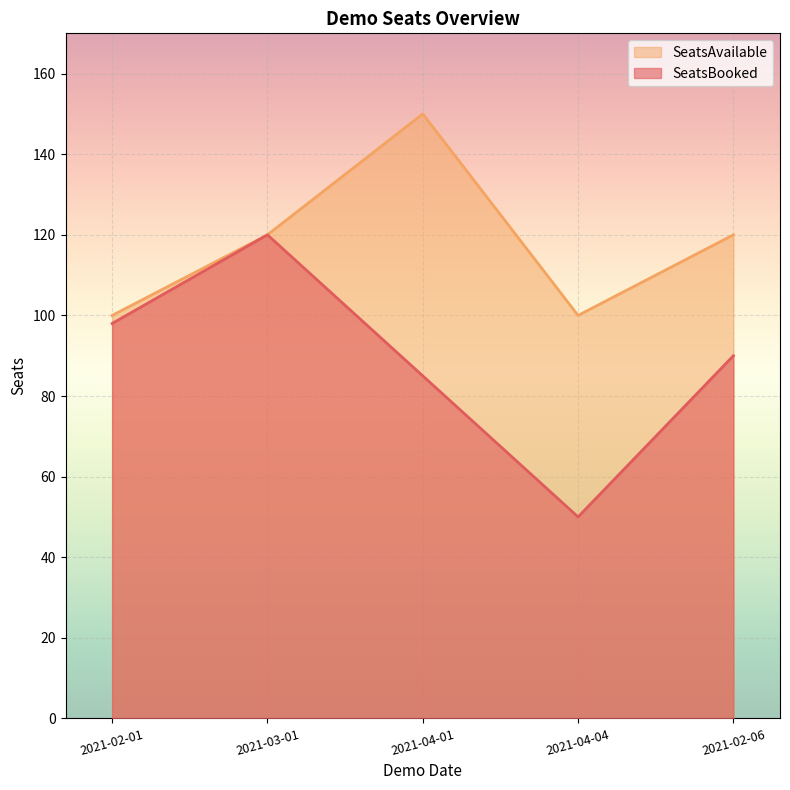

What is the difference between the second highest and second lowest values in the SeatsAvailable series?

20